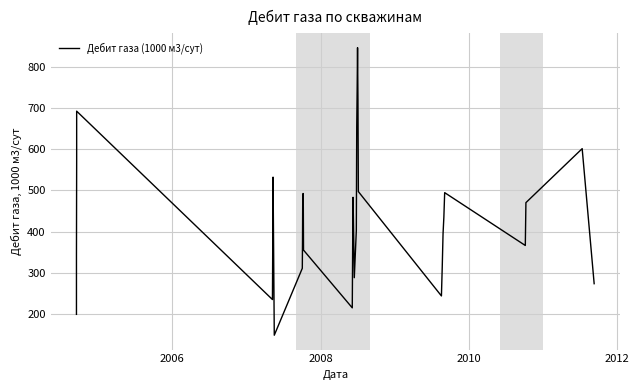

The chart shows a value of 977.5 at 23. True or false?

False